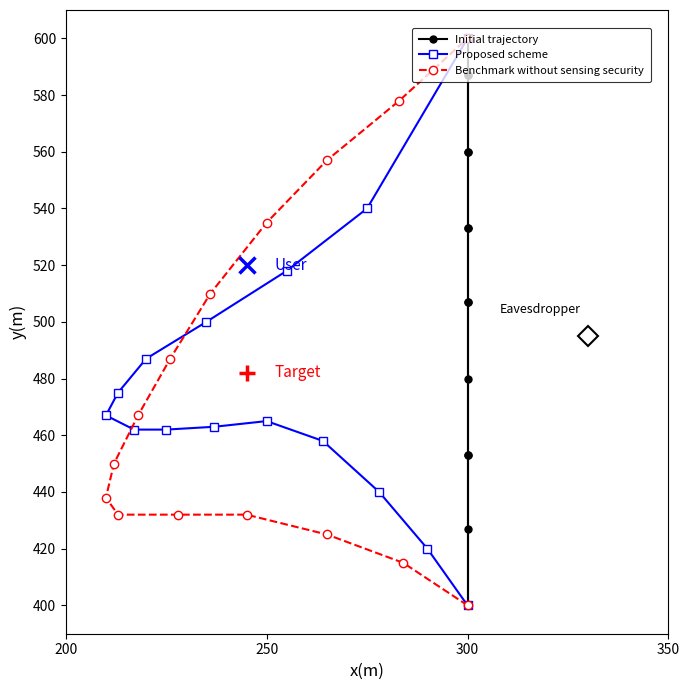

Read the Benchmark without sensing security value at 250, to the nearest 10.

540